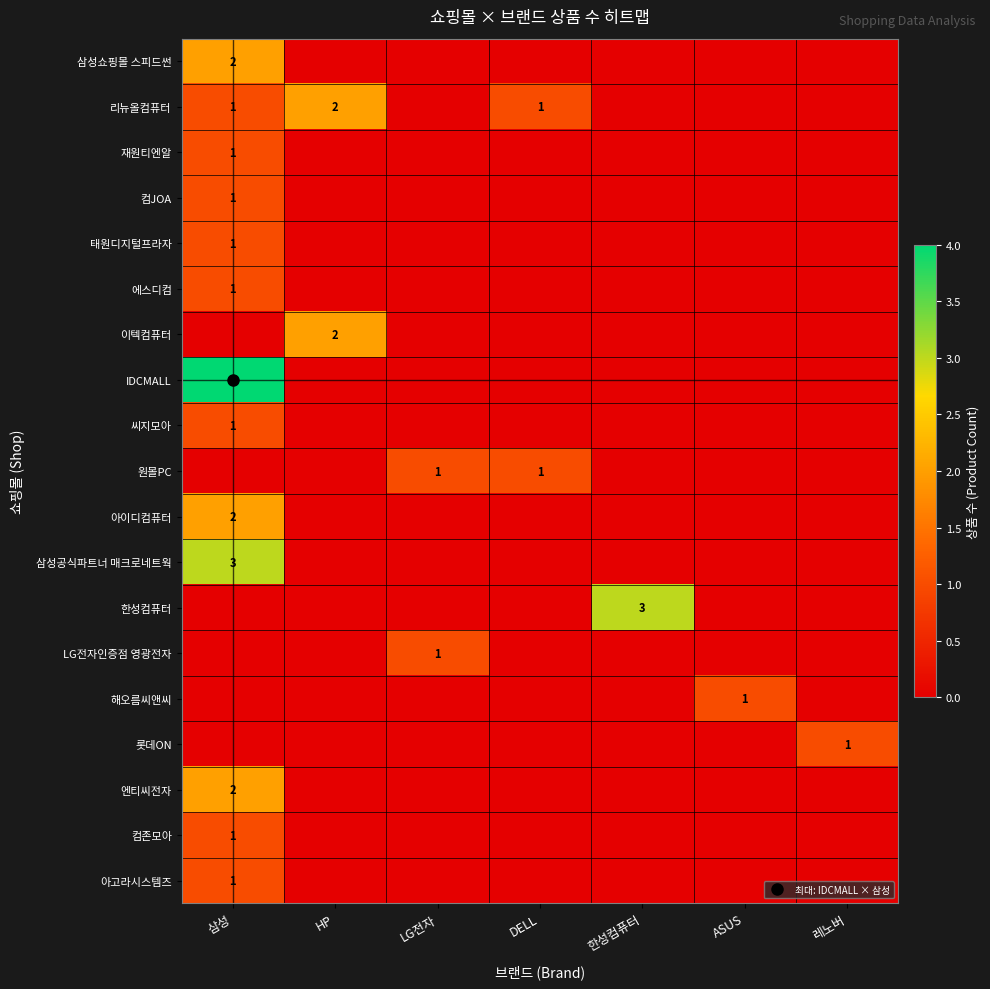

Is the value of 아고라시스템즈 at 삼성 greater than the value of 한성컴퓨터 at LG전자?

Yes